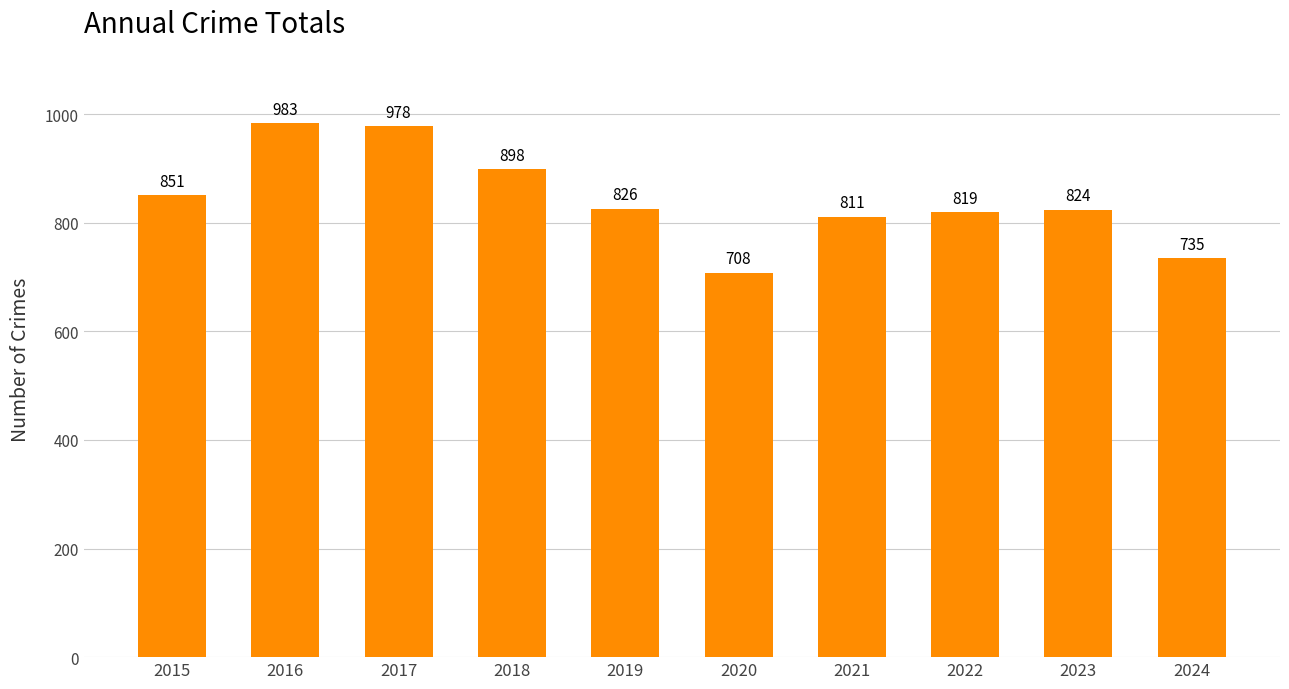

What is the approximate value at 2023, to the nearest 50?

800